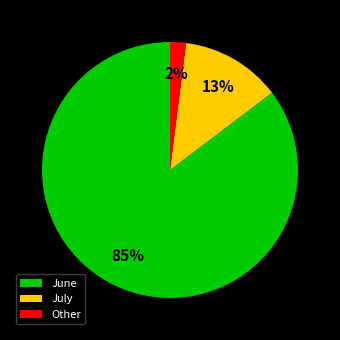

Combined, do Other and June account for over 50%?

Yes